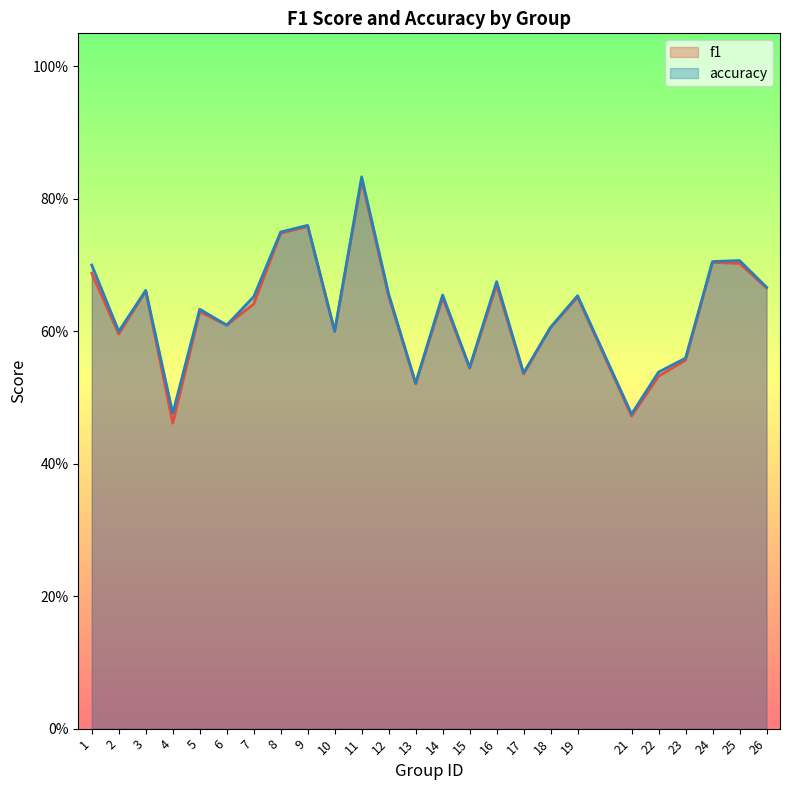

How many lines are shown in the chart?

2